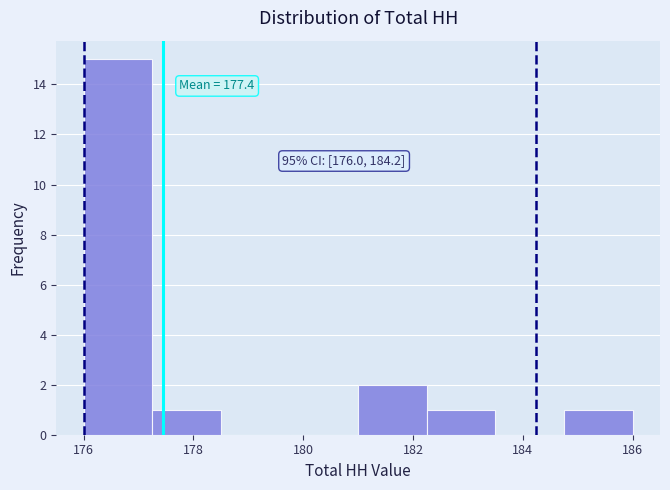

Which range on the x-axis has the tallest bar?

176.00 to 177.25